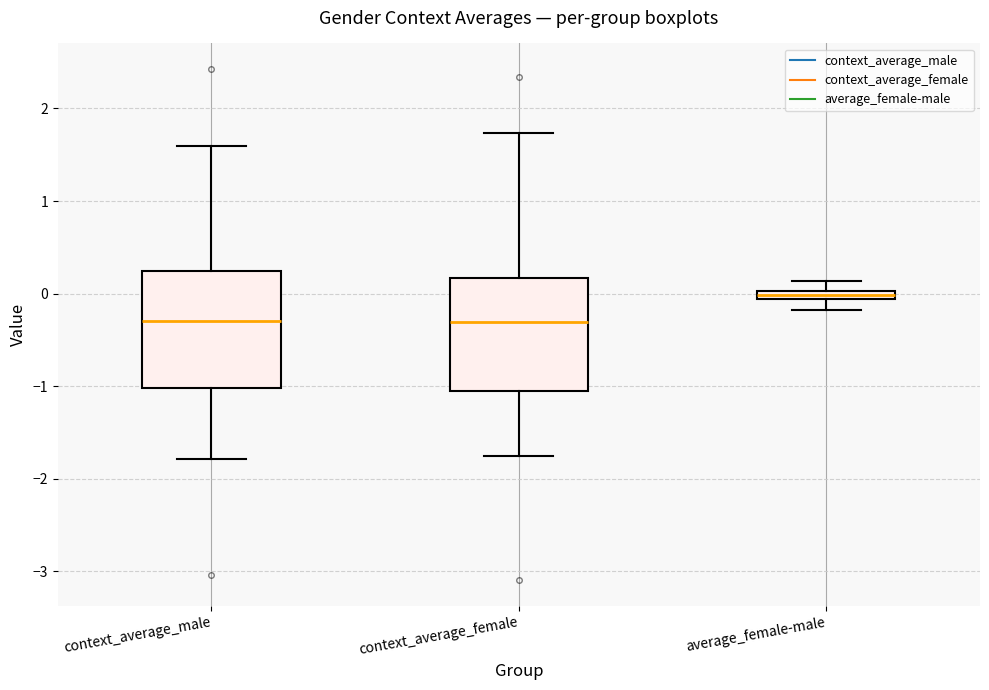

Where does the median line of the box for context_average_female sit on the y-axis? The values are not printed on the chart, so give them approximately, as read against the axis.

-0.3